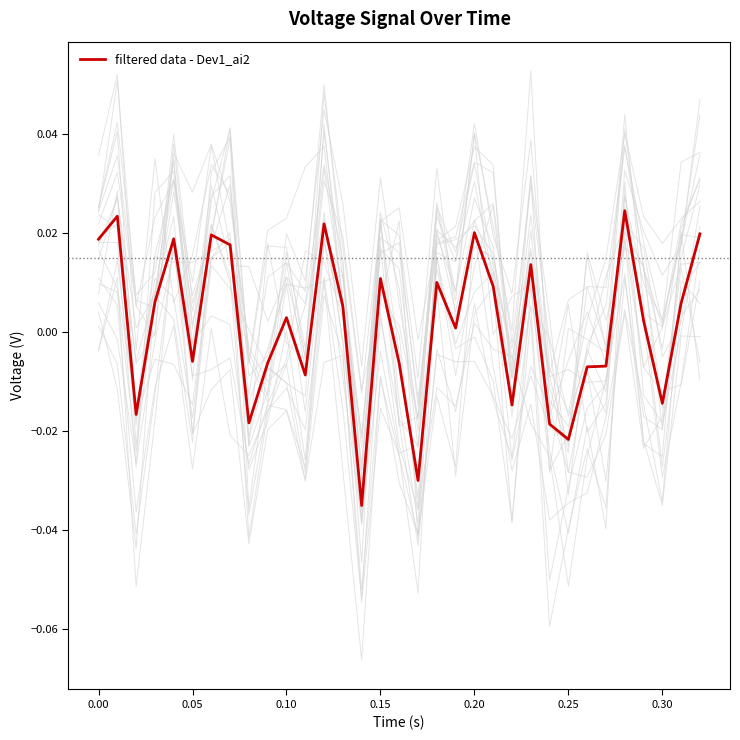

True or false: the data has more than 2 interior local peaks.

True